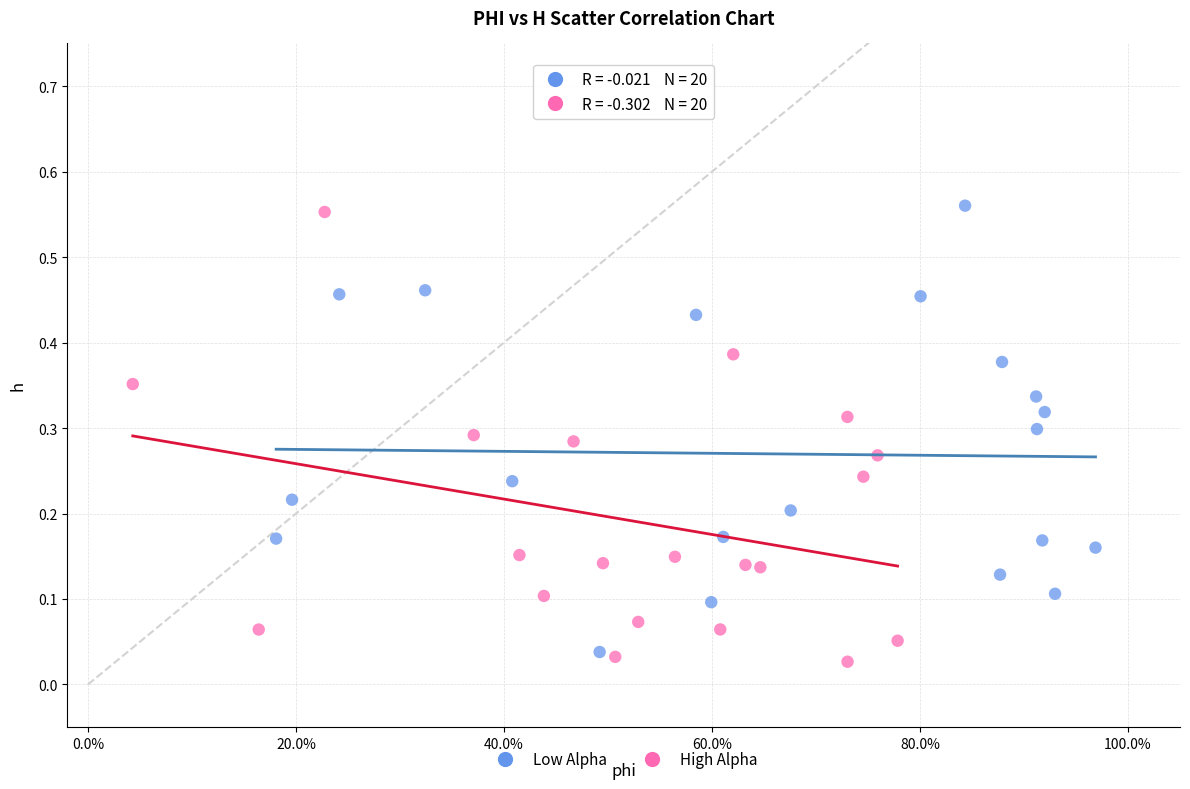

What are all the series names shown in the legend?

Low Alpha, High Alpha